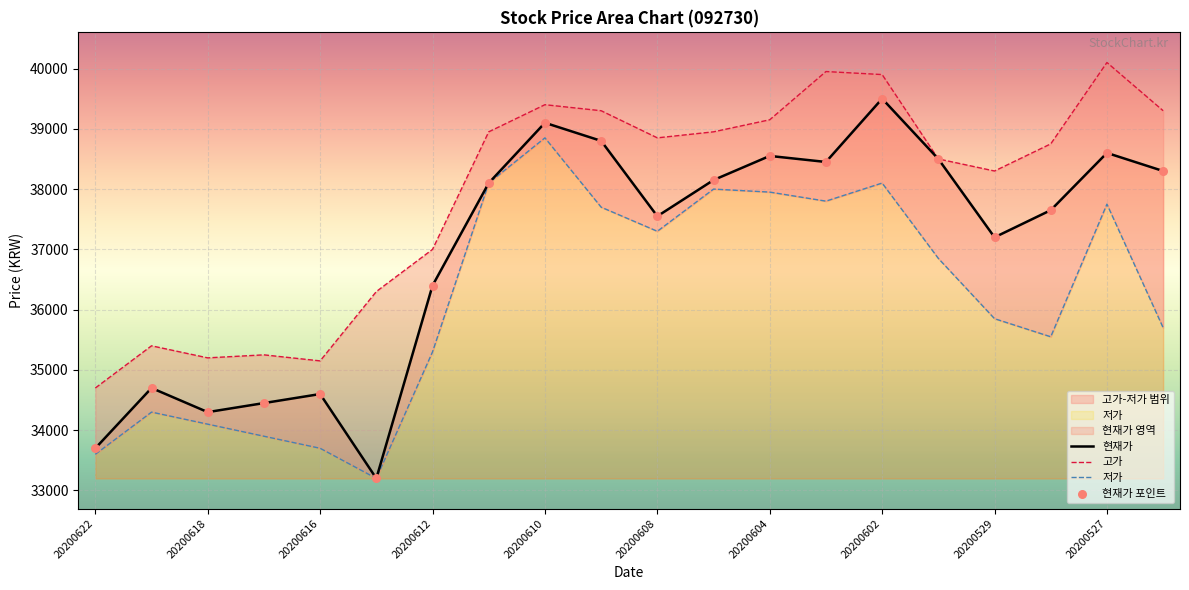

What is the maximum value for 현재가?

39500